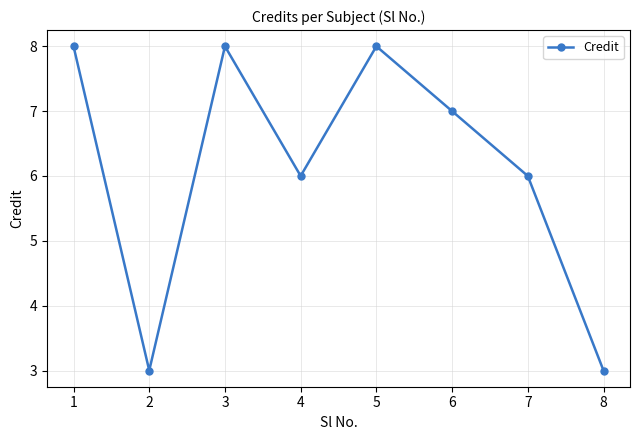

How many interior local peaks (higher than both neighbors) does the data have?

2